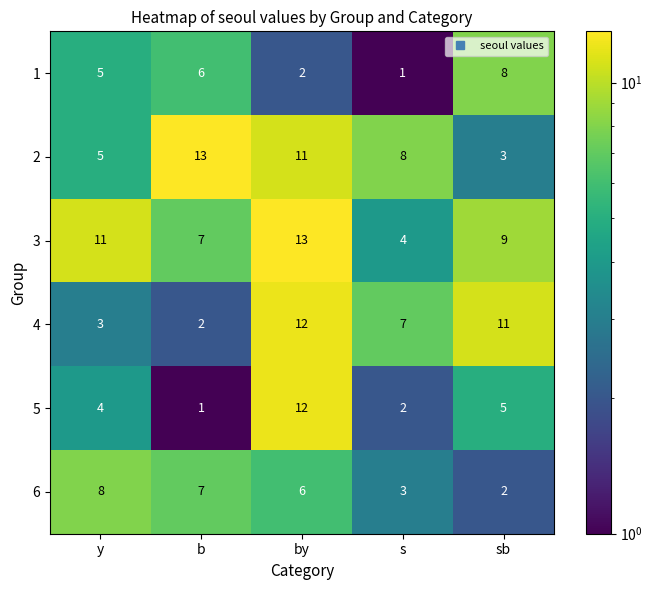

How many categories are shown in the chart?

5